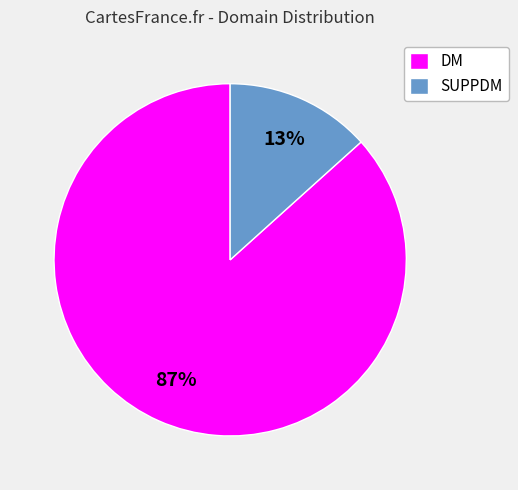

True or false: SUPPDM accounts for 13% of the total.

True